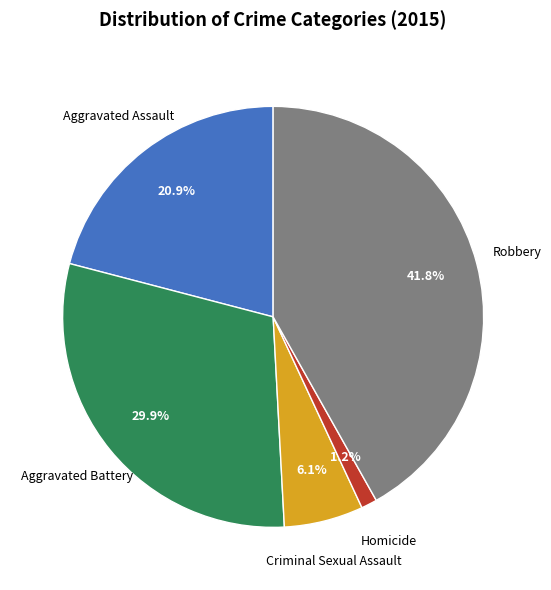

Is there any slice that represents more than half of the pie?

No